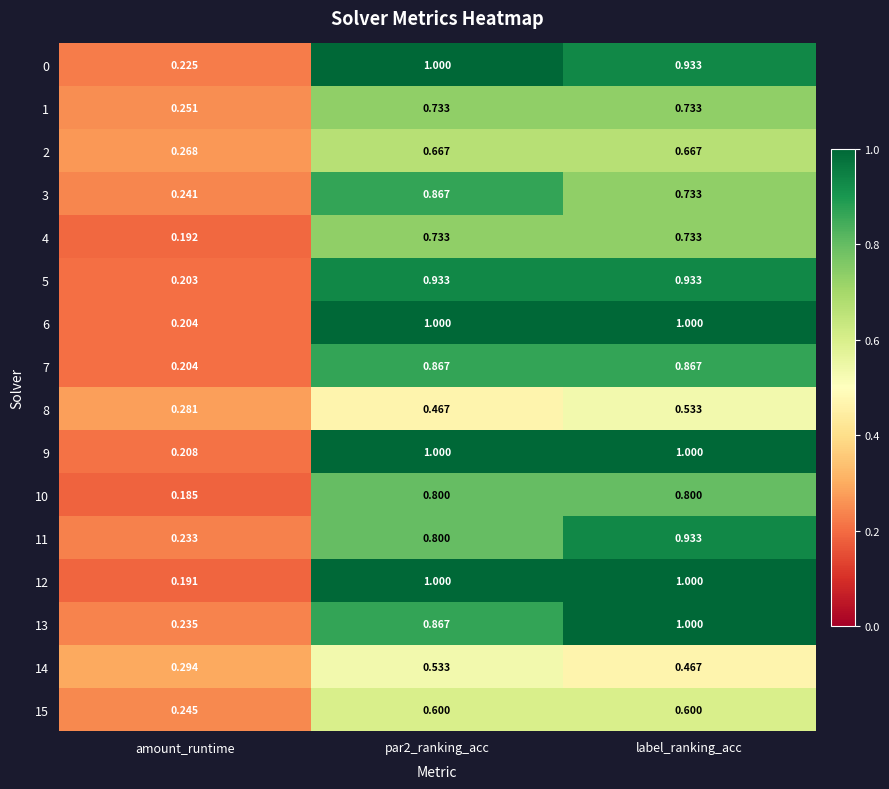

Which label corresponds to the smallest value in the chart?

amount_runtime